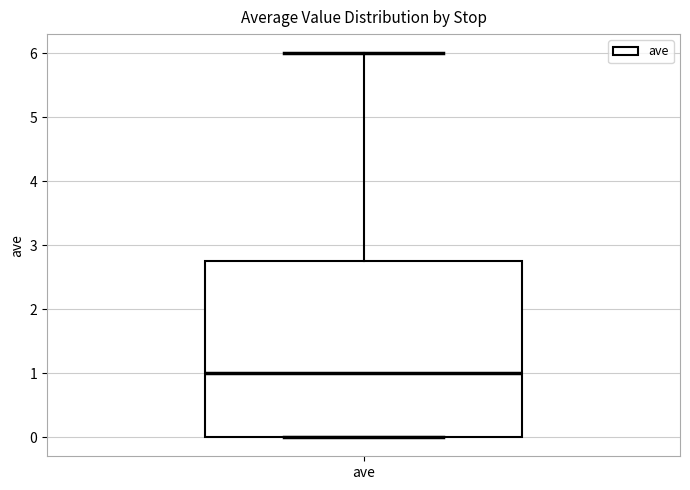

Where is the upper edge of the box for ave on the y-axis? The values are not printed on the chart, so give them approximately, as read against the axis.

2.8